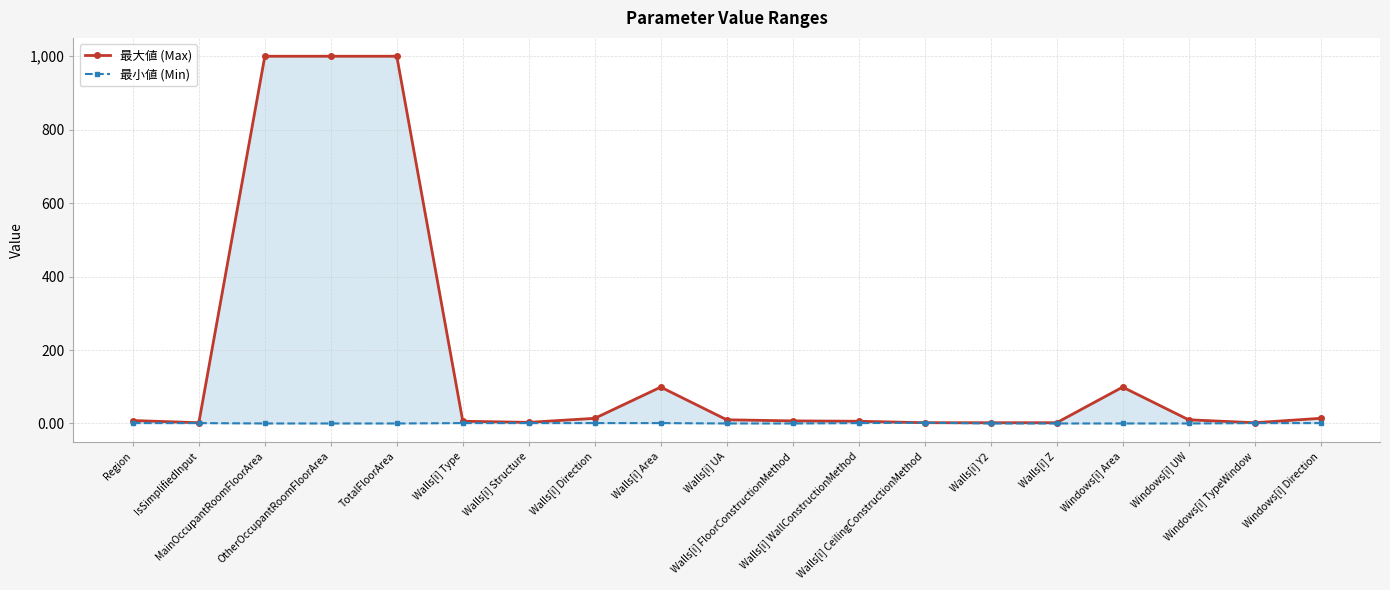

Reading left to right, transcribe all the data shown in this chart.

最大値 (Max): 8.0	2.0	1000.0	1000.0	1000.0	6.0	3.0	14.0	99.0	10.0	7.0	6.0	2.0	2.0	2.0	99.0	10.0	2.0	14.0
最小値 (Min): 1.0	1.0	0.0	0.0	0.0	1.0	1.0	1.0	1.0	0.0	0.0	1.0	2.0	0.0	0.0	0.0	0.0	1.0	1.0